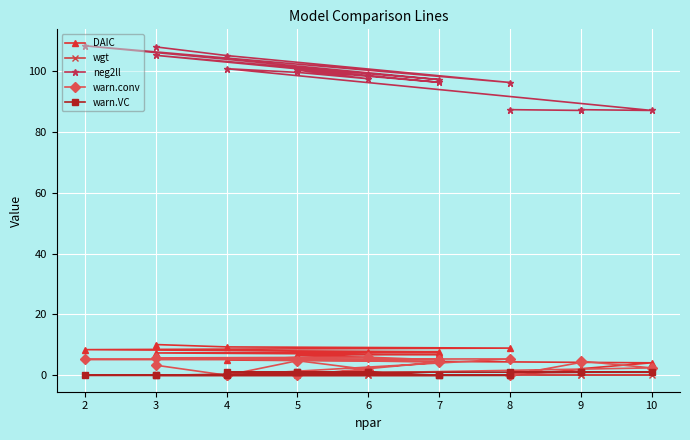

True or false: warn.conv and DAIC intersect in this chart.

True